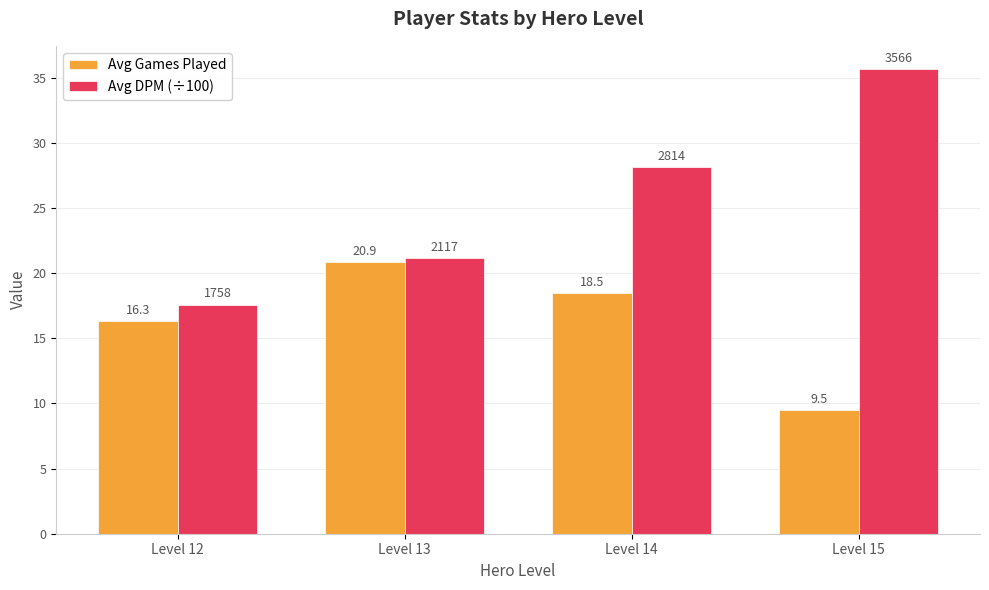

Does the chart contain stacked bars?

No